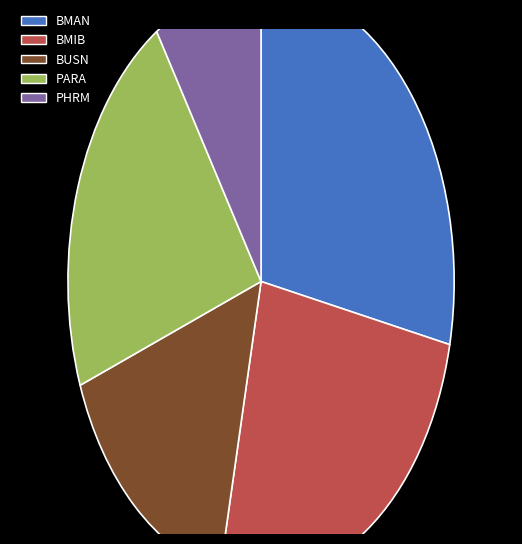

Rank the categories by value from highest to lowest.

BMAN, BMIB, PARA, BUSN, PHRM